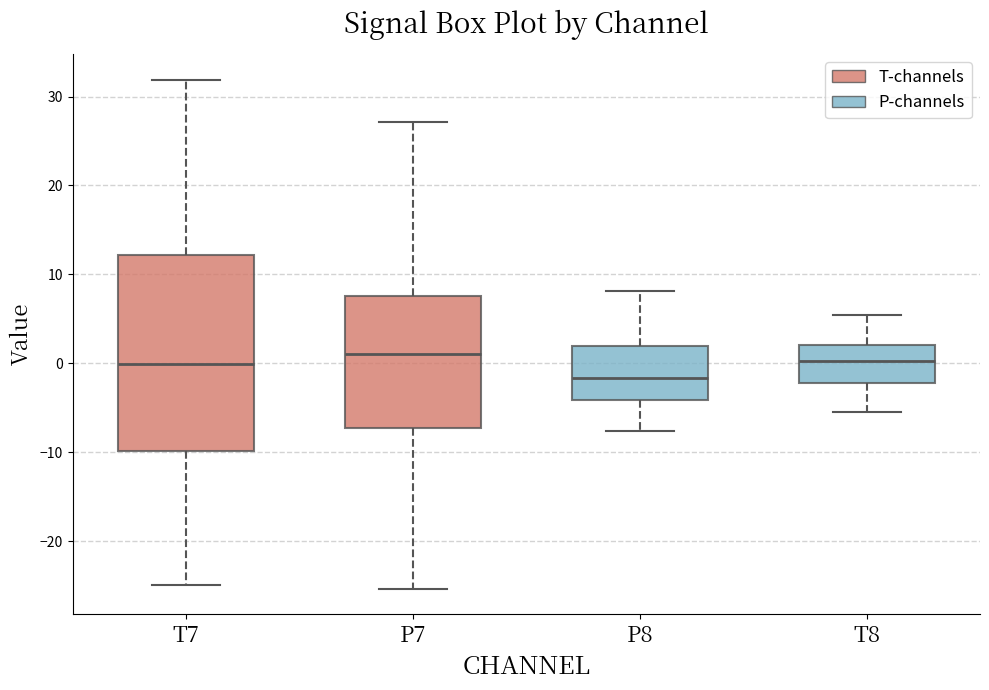

Reading left to right, transcribe this box plot: for each box, give where its median line is, the range the box spans, and where its two whiskers end, as read against the y-axis. The values are not printed on the chart, so give them approximately, as read against the axis.

T7: median 0, box -10 to 12, whiskers -25 to 32
P7: median 1, box -7 to 8, whiskers -25 to 27
P8: median -2, box -4 to 2, whiskers -8 to 8
T8: median 0, box -2 to 2, whiskers -5 to 5